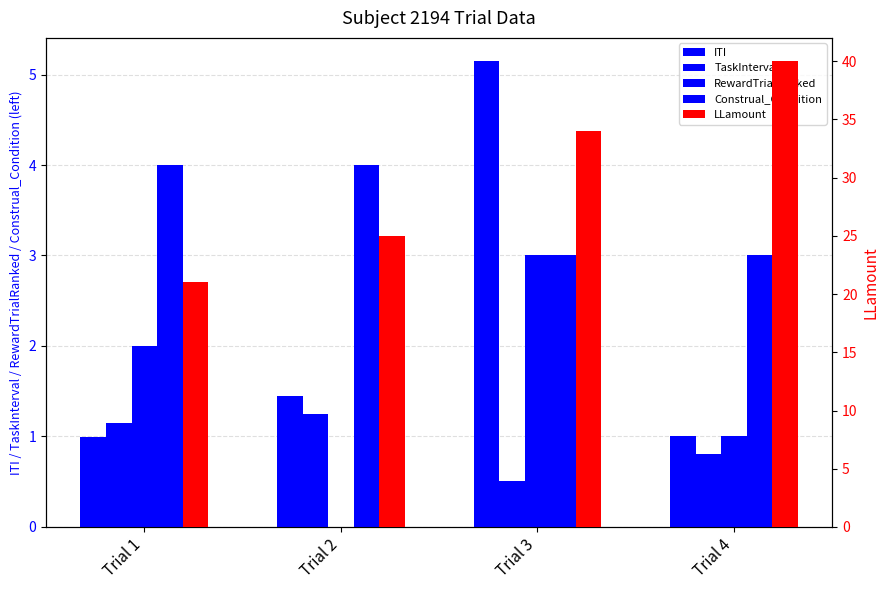

Is the value of LLamount at Trial 3 greater than the value of TaskInterval at Trial 1?

Yes